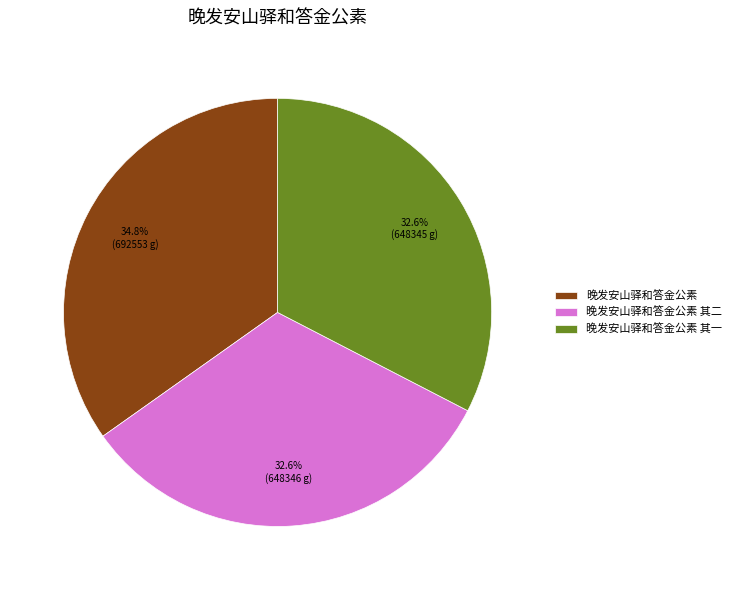

Does 晚发安山驿和答金公素 其一 account for over 50% of the chart?

No